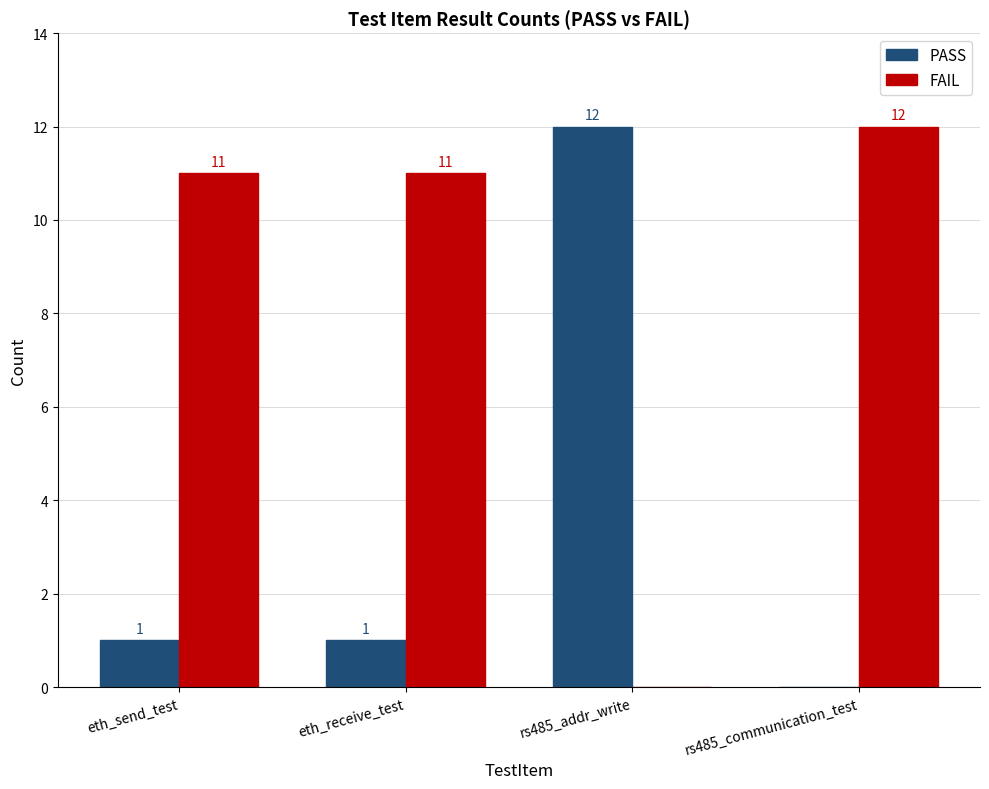

What are all the series names shown in the legend?

PASS, FAIL